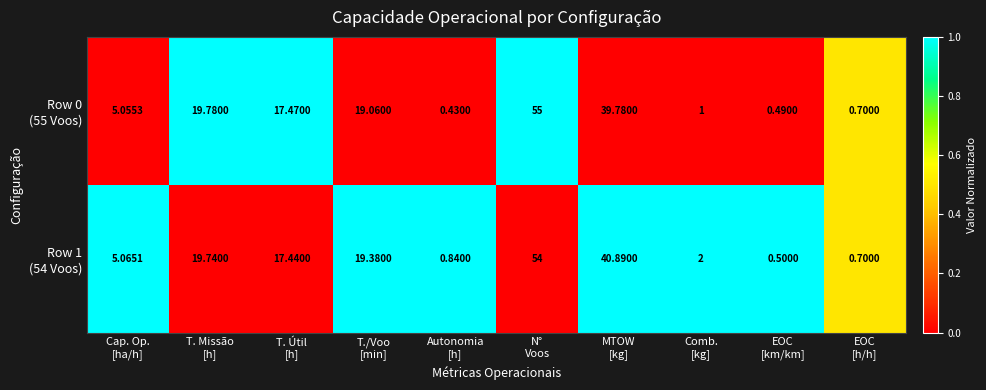

How many series are shown in this chart?

2